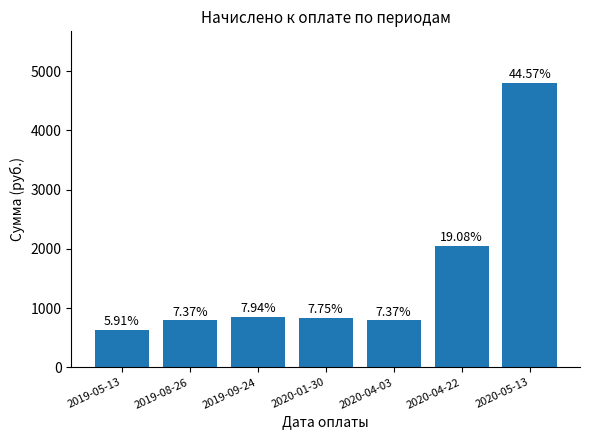

What is the sum of the values at 2020-04-22 and 2019-08-26?

2852.5